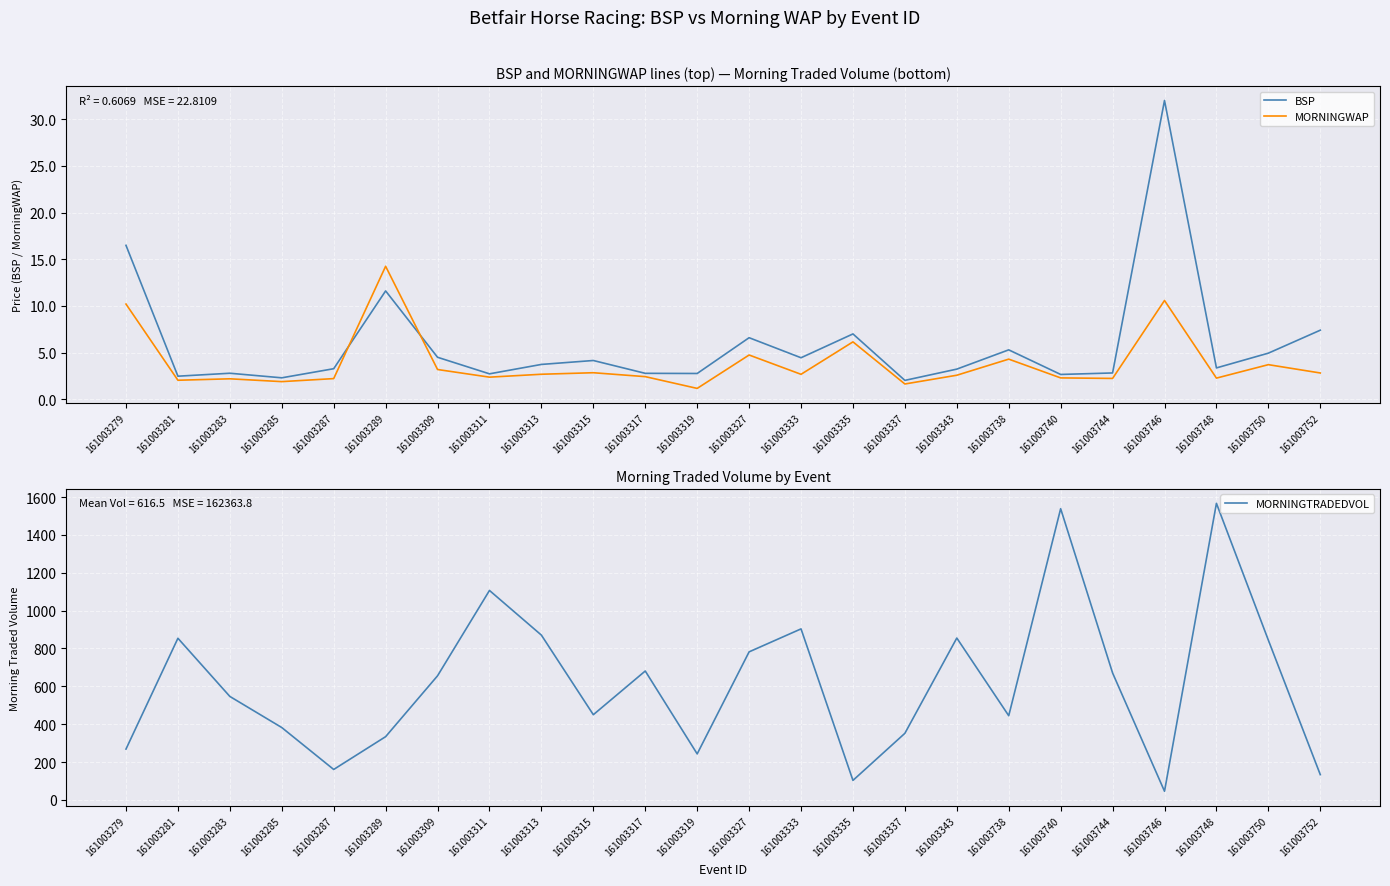

Which label corresponds to the largest value in the chart?

161003748